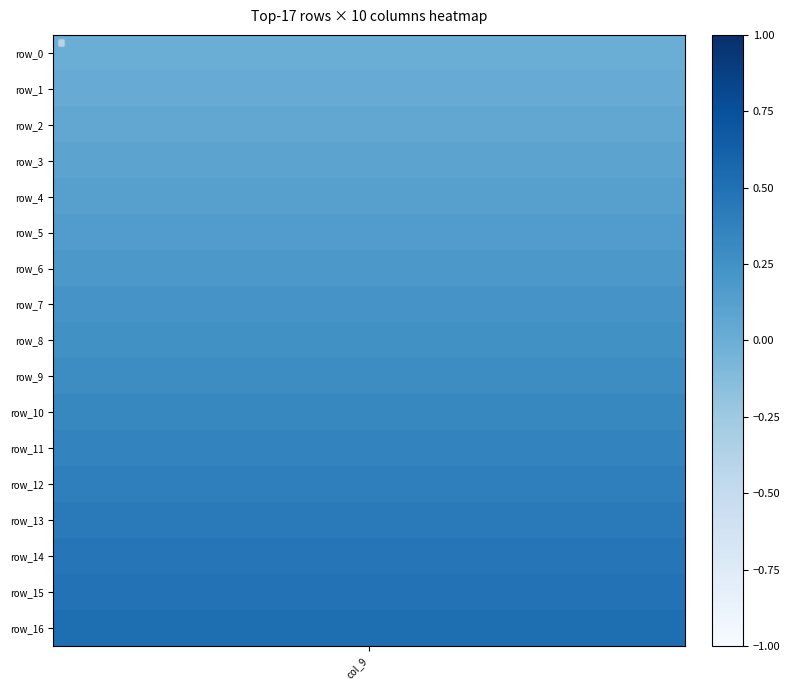

What is the highest value of the row_8 series?

0.8